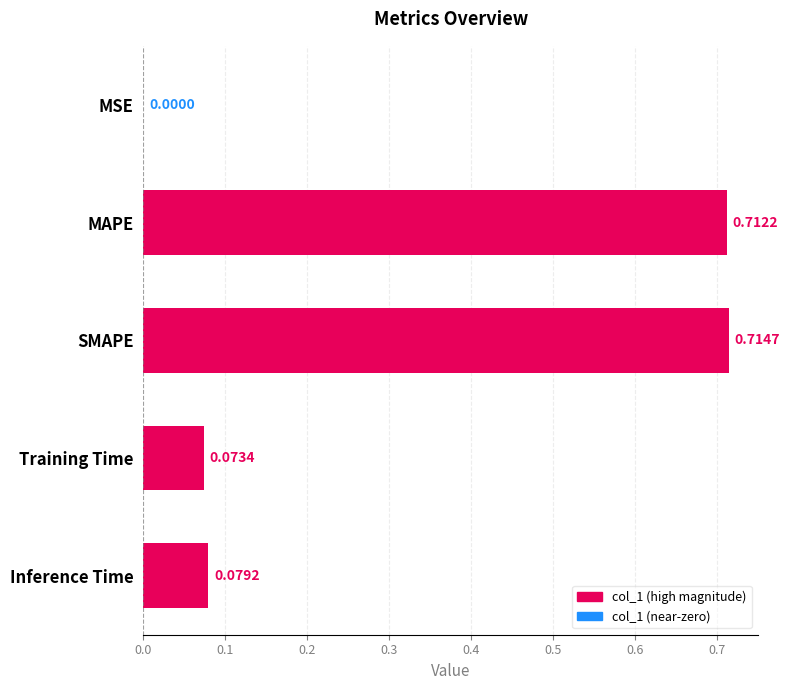

At which category does the chart reach its peak across all series?

SMAPE